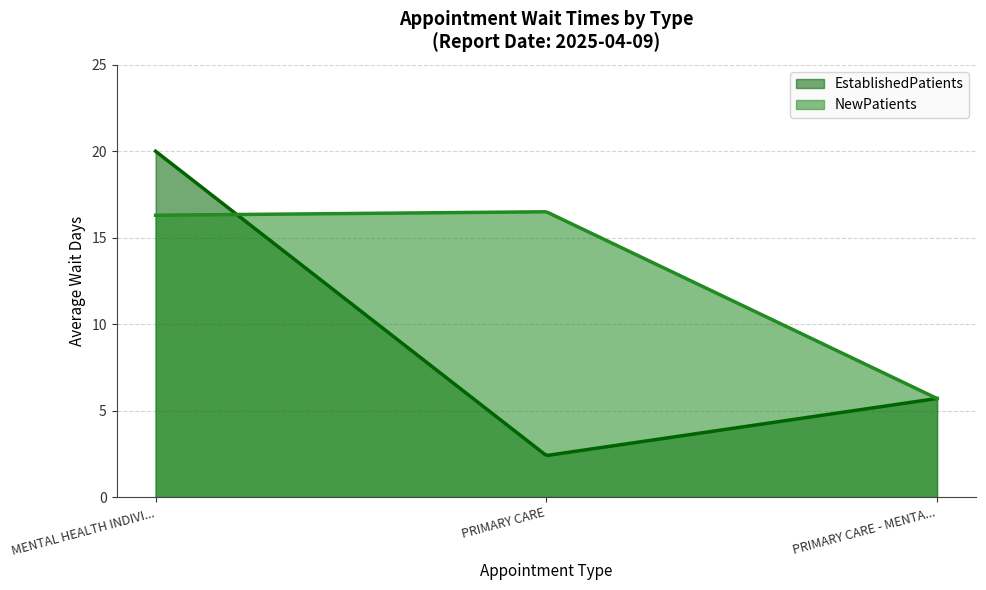

What position from the right is PRIMARY CARE?

2